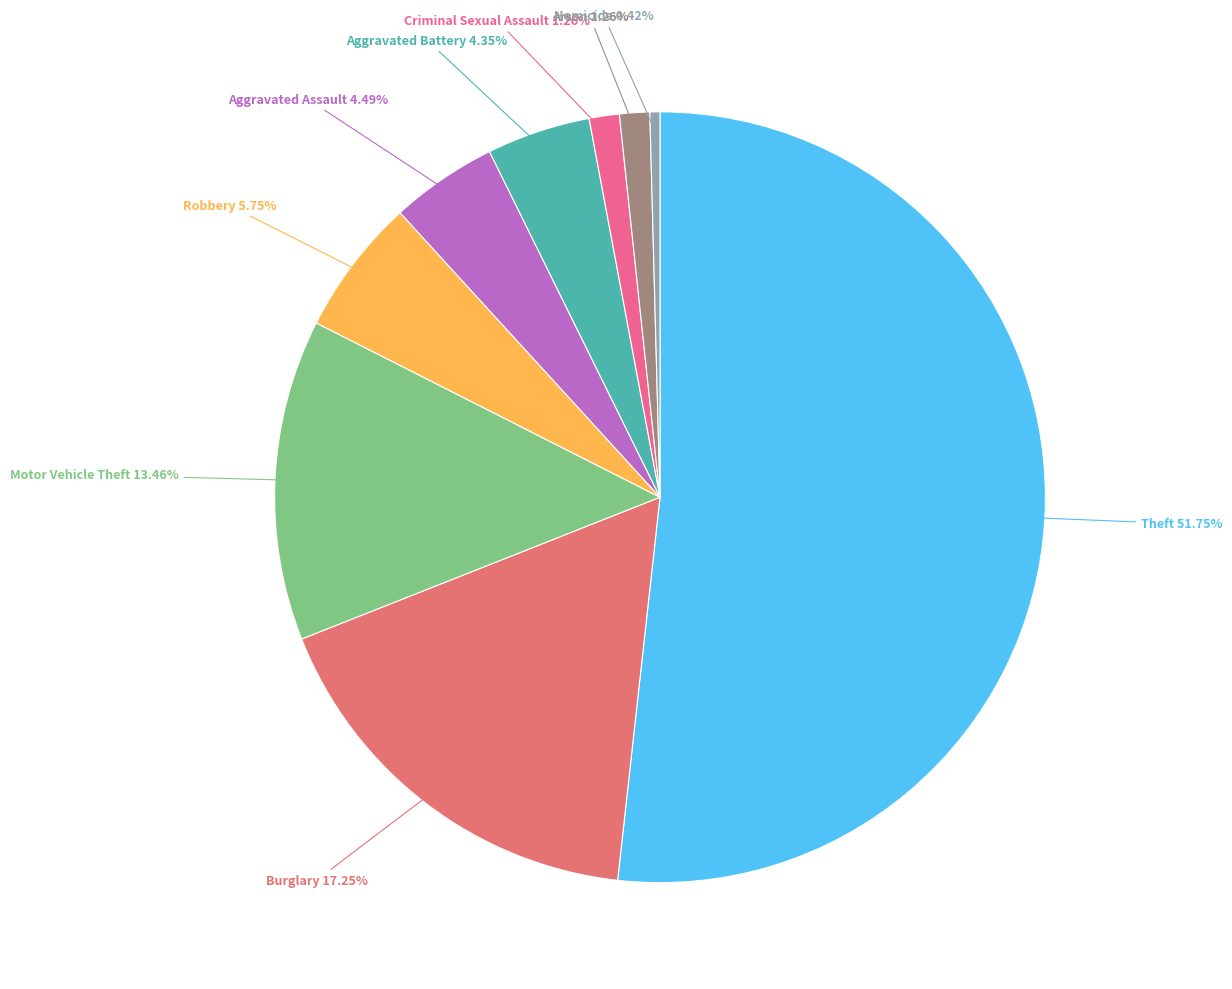

Count the number of slices in the pie.

9